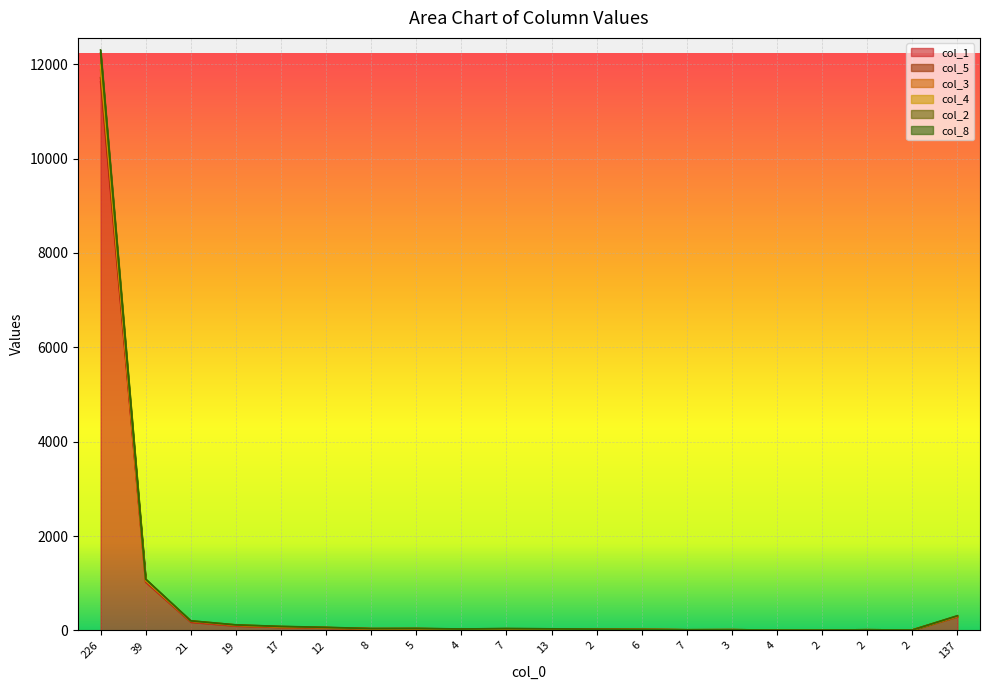

True or false: col_3 and col_4 cross at least once.

False